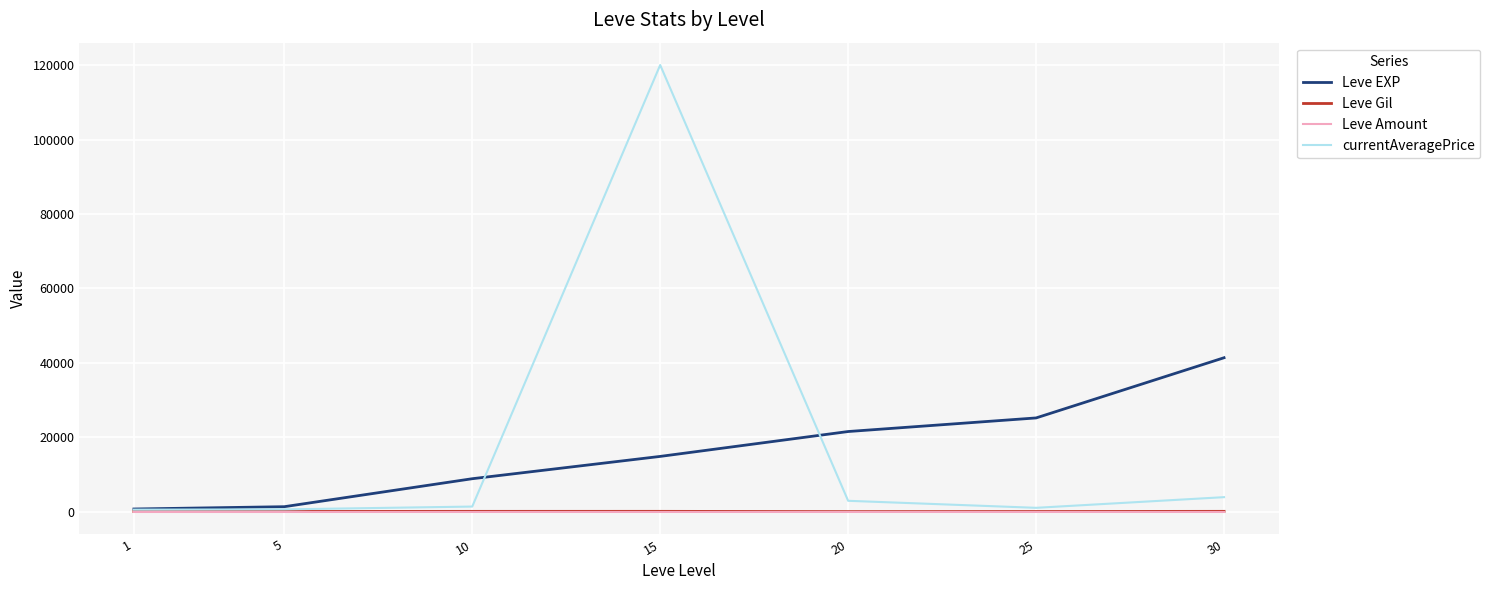

What is the maximum value shown in the chart?

119999.0